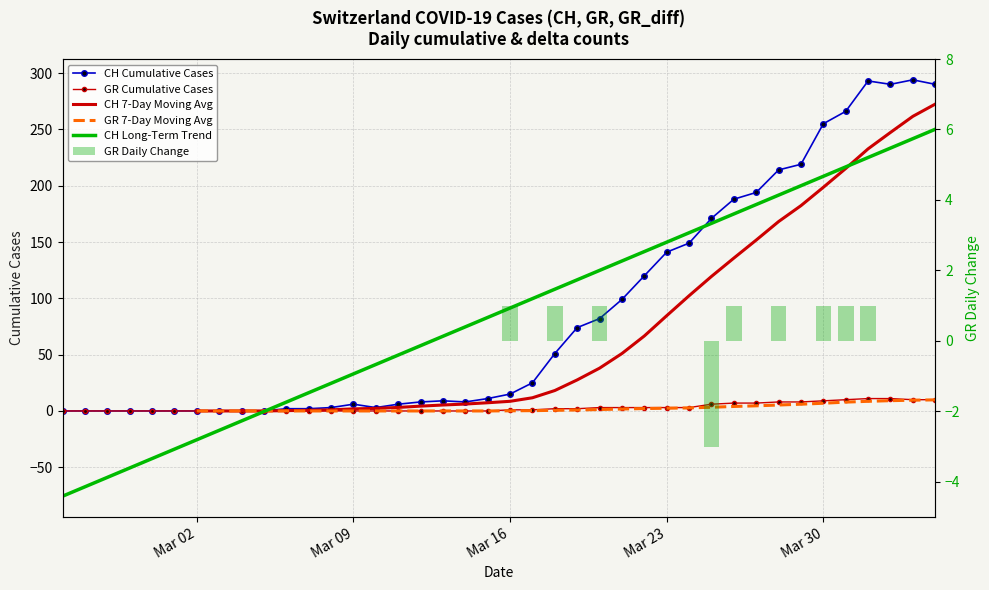

True or false: CH Long-Term Trend has a value of -25.6 at Mar 02.

True